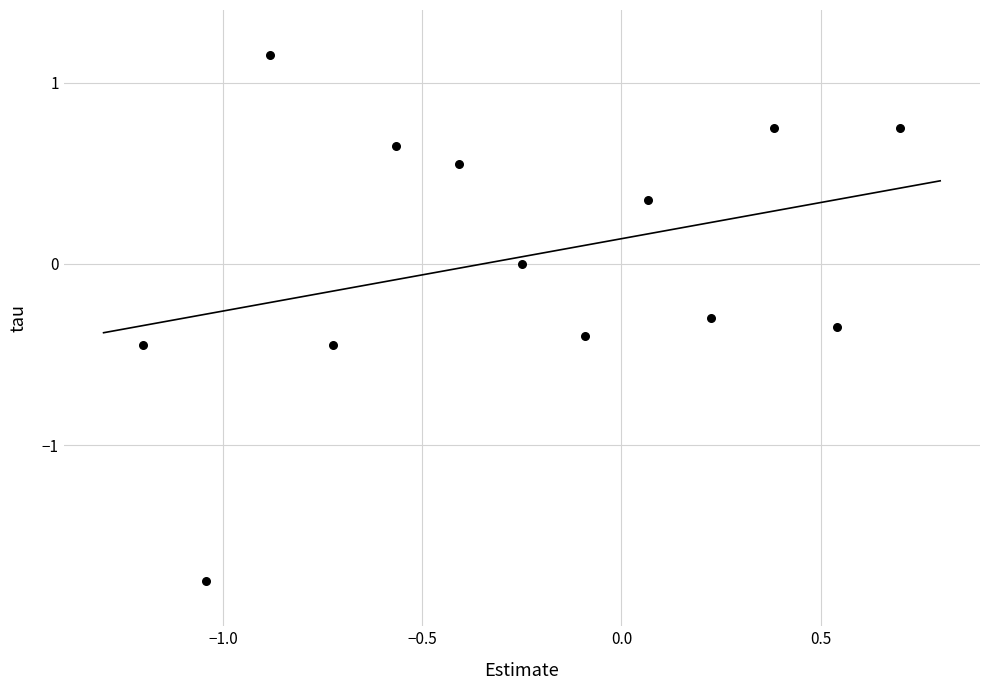

What is the range of Y values (max minus min)?

2.9